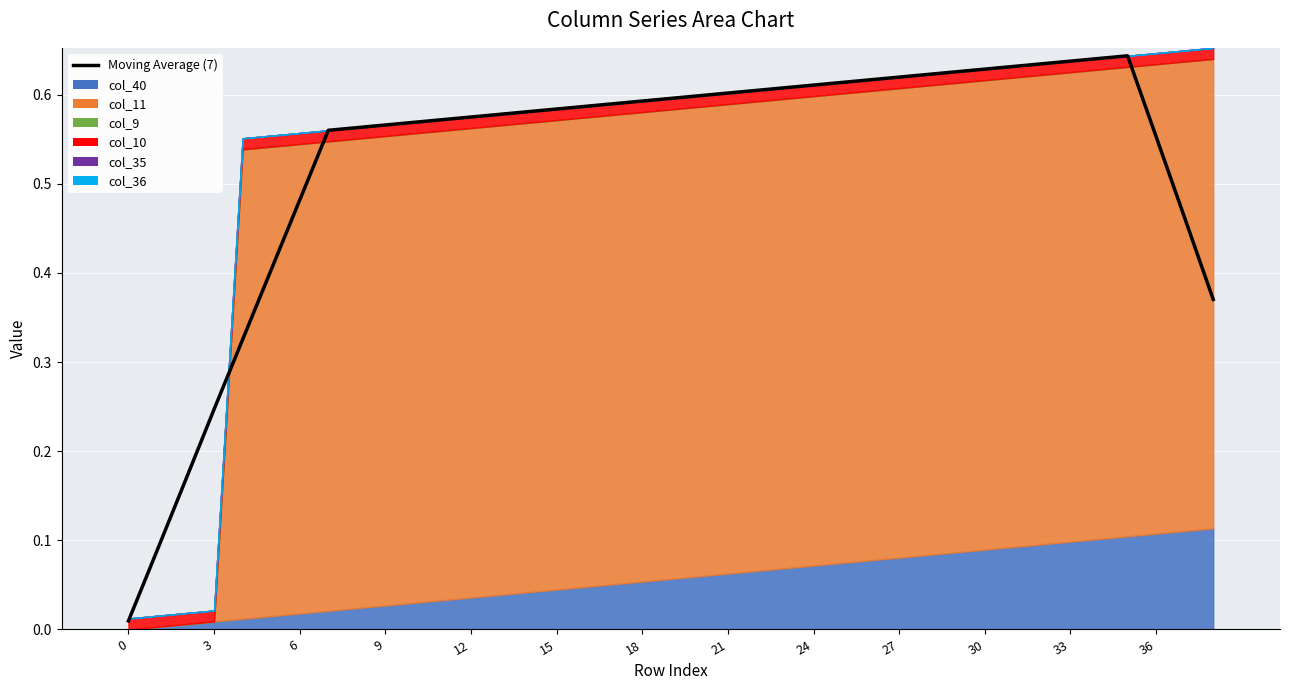

What is the value of the 19th bar from the left?

0.5